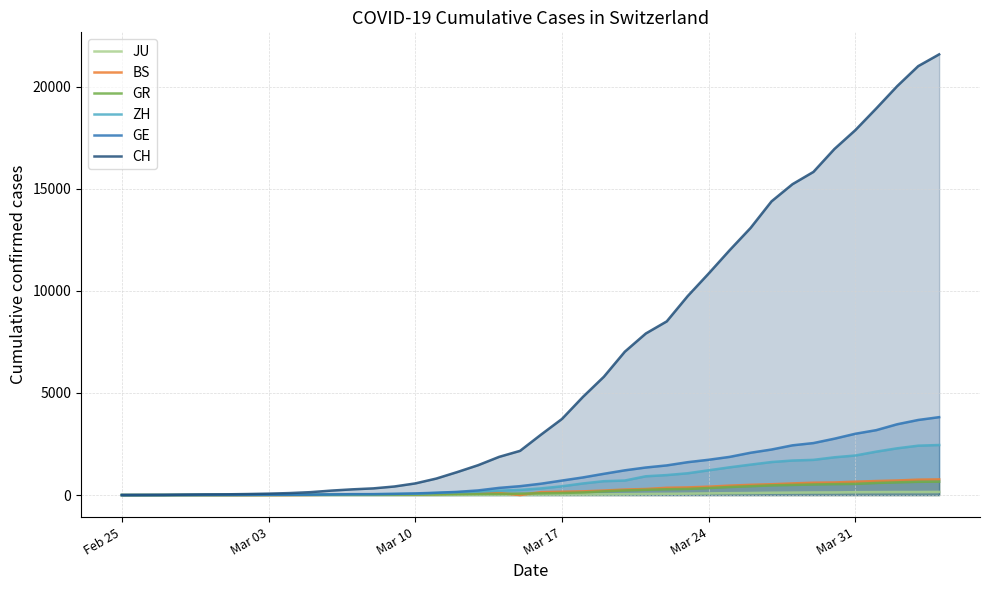

Which series has the widest spread of values?

CH